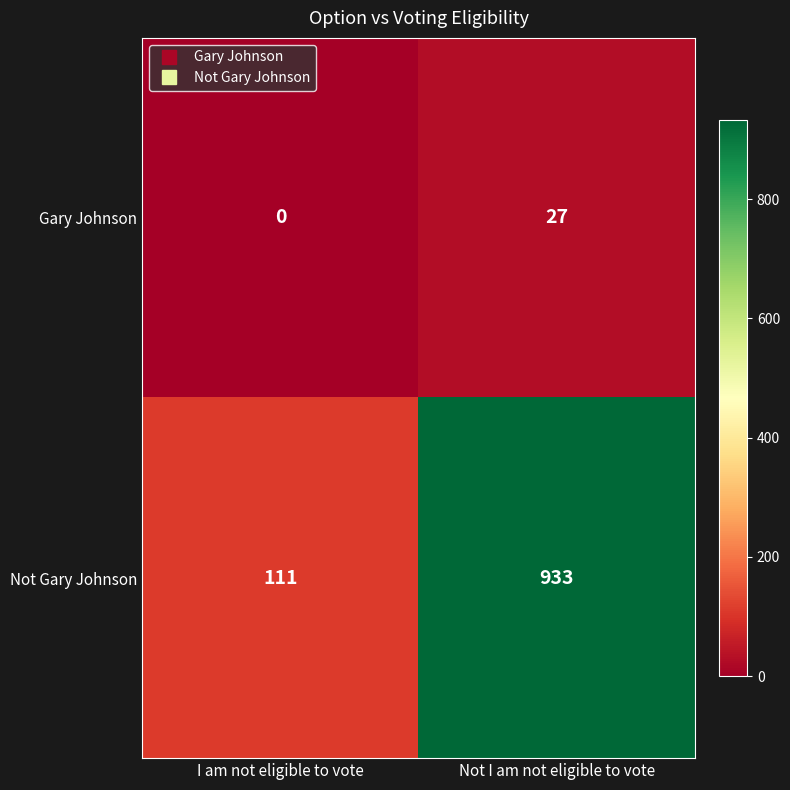

What is the maximum value shown in the chart?

933